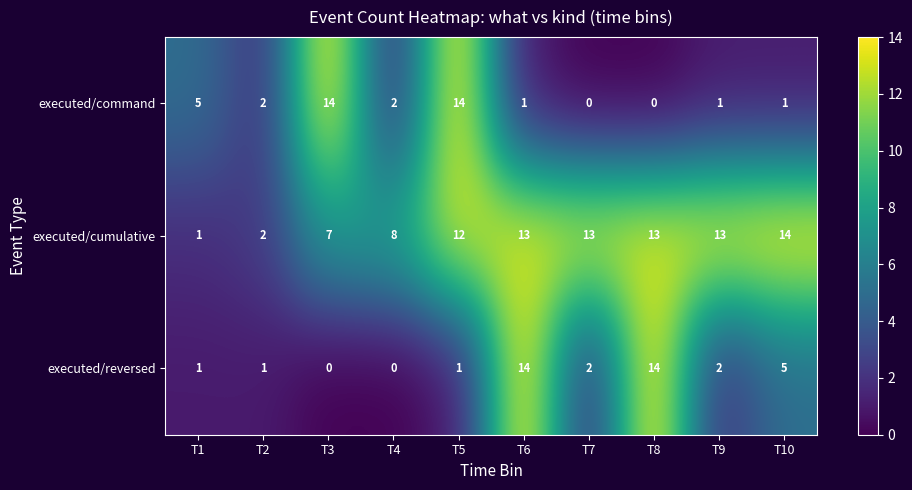

Reading left to right, transcribe all the data shown in this chart.

executed/command: 5	2	14	2	14	1	0	0	1	1
executed/cumulative: 1	2	7	8	12	13	13	13	13	14
executed/reversed: 1	1	0	0	1	14	2	14	2	5